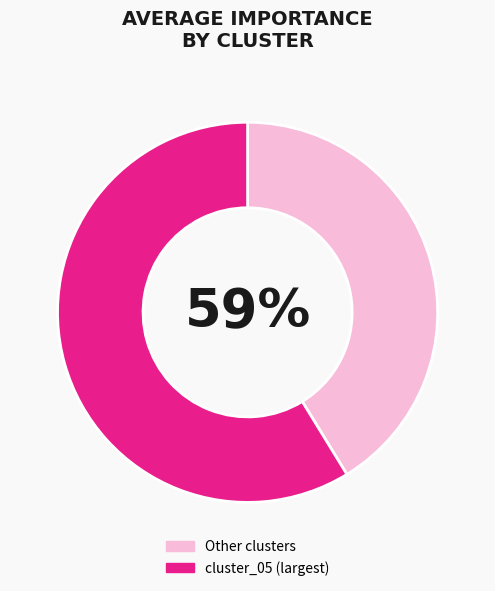

Is cluster_03 the majority of the pie?

No